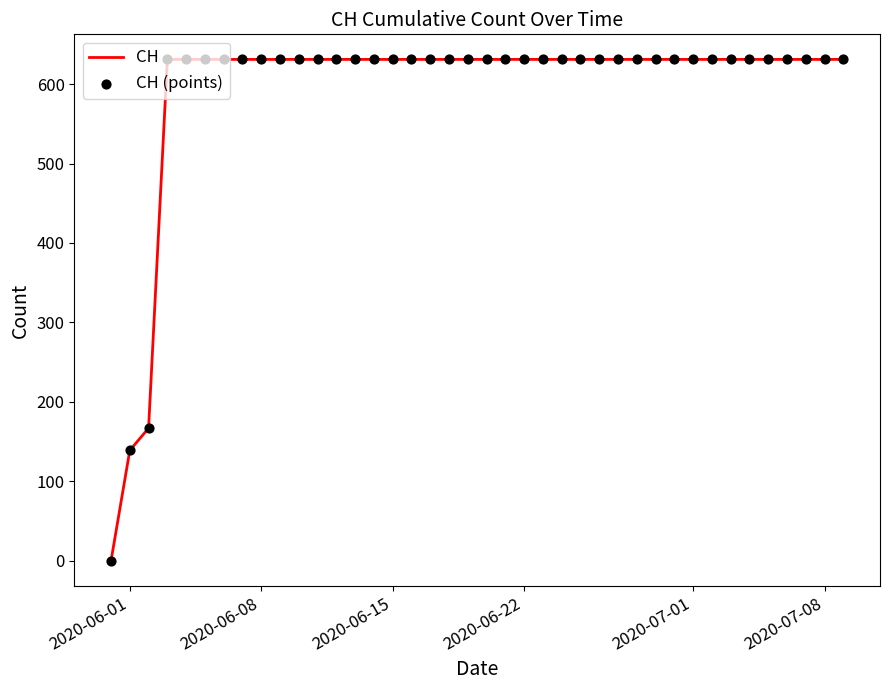

What is the greatest value displayed?

631